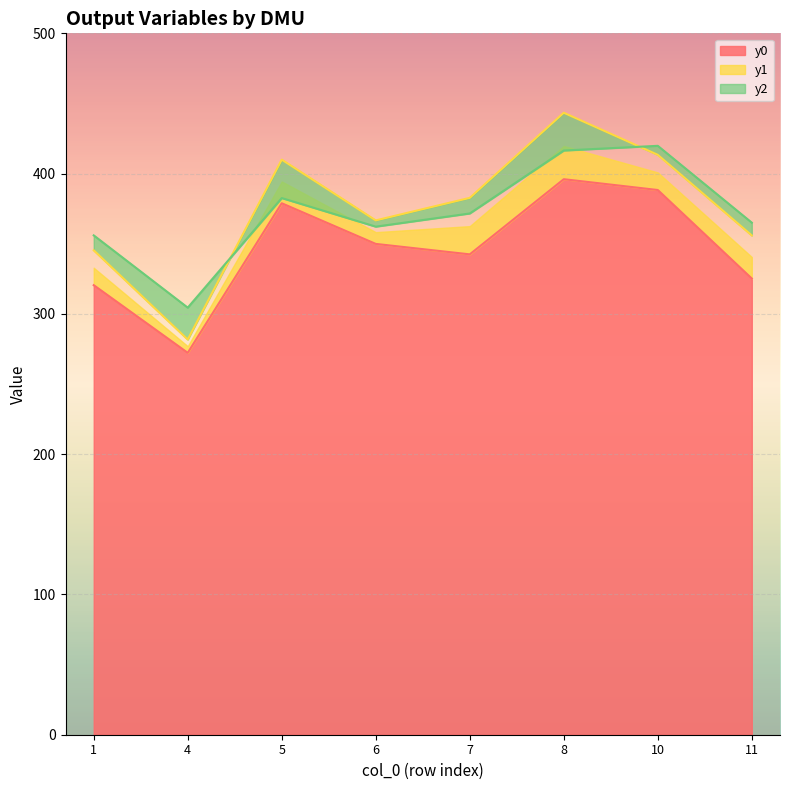

The value of y0 at 6 is 228.8. True or false?

False